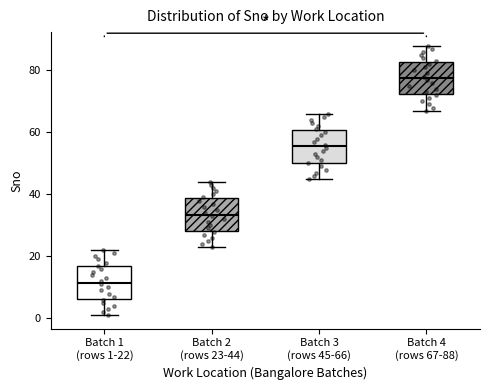

Where is the upper edge of the box for Batch 1 (rows 1-22) on the y-axis? The values are not printed on the chart, so give them approximately, as read against the axis.

16